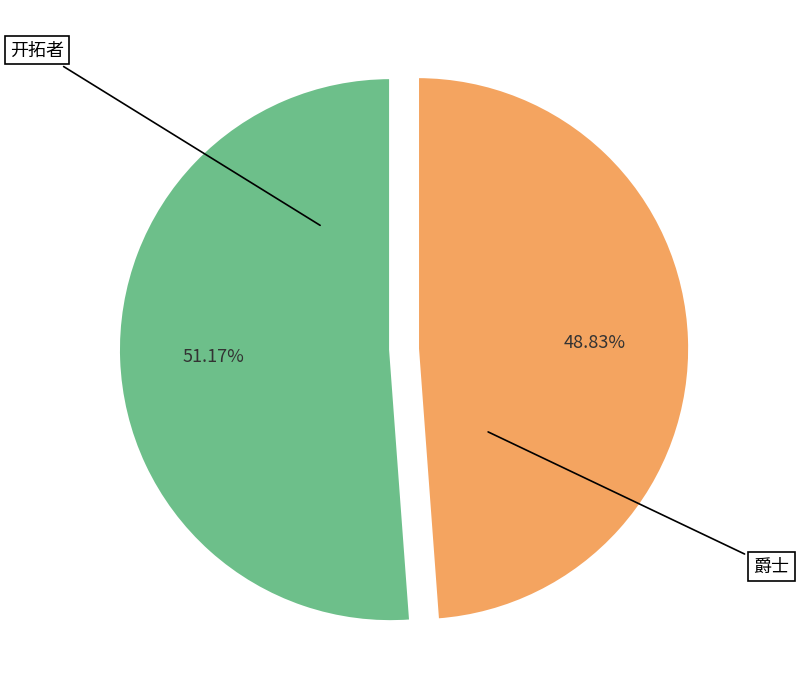

Does any single category account for the majority?

Yes